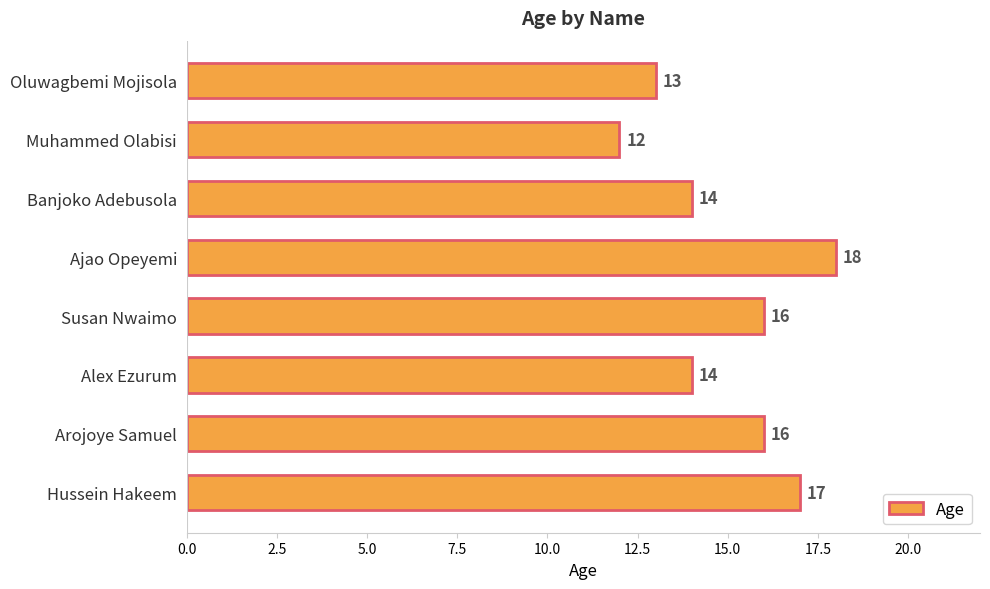

What is the average value?

15